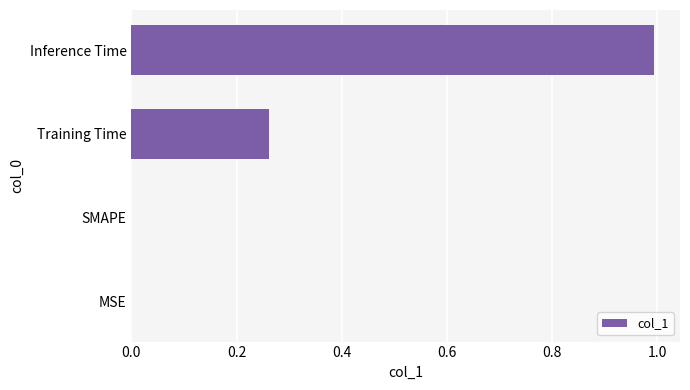

At which category does the chart reach its peak across all series?

Inference Time